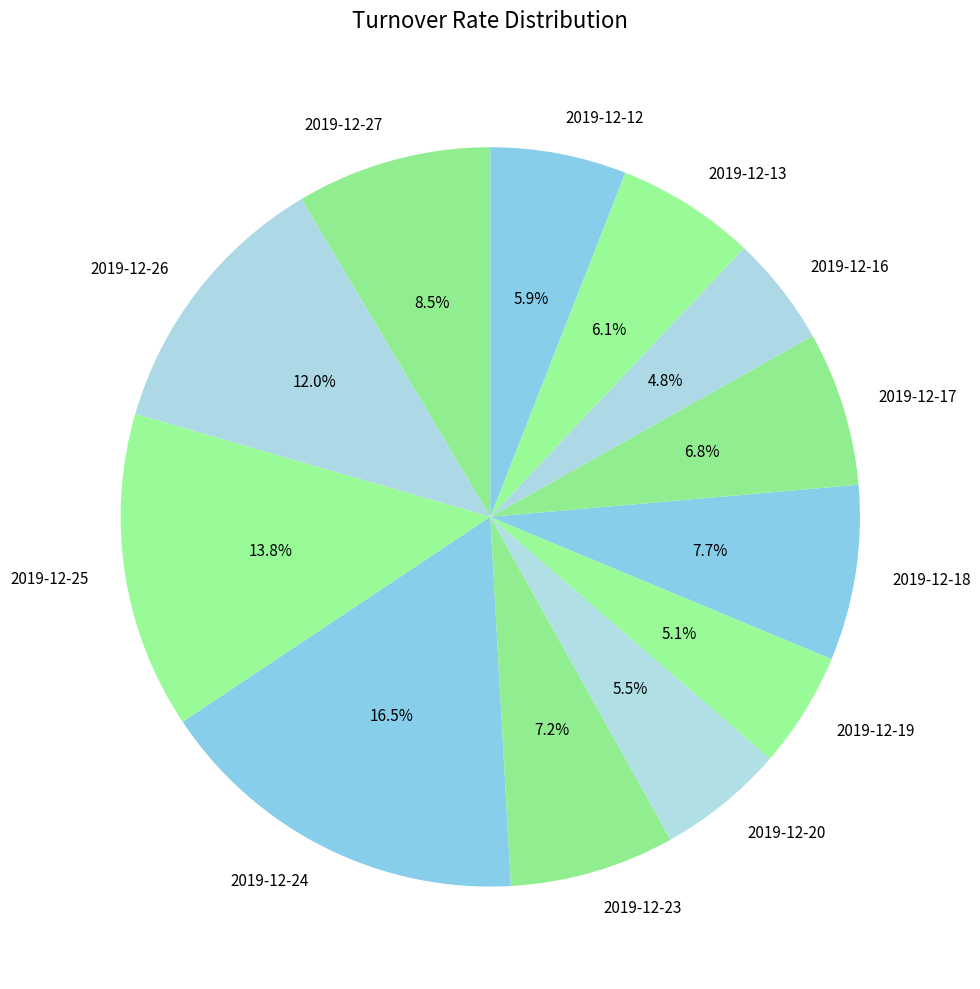

How much of the chart is everything except 2019-12-25?

86.2%